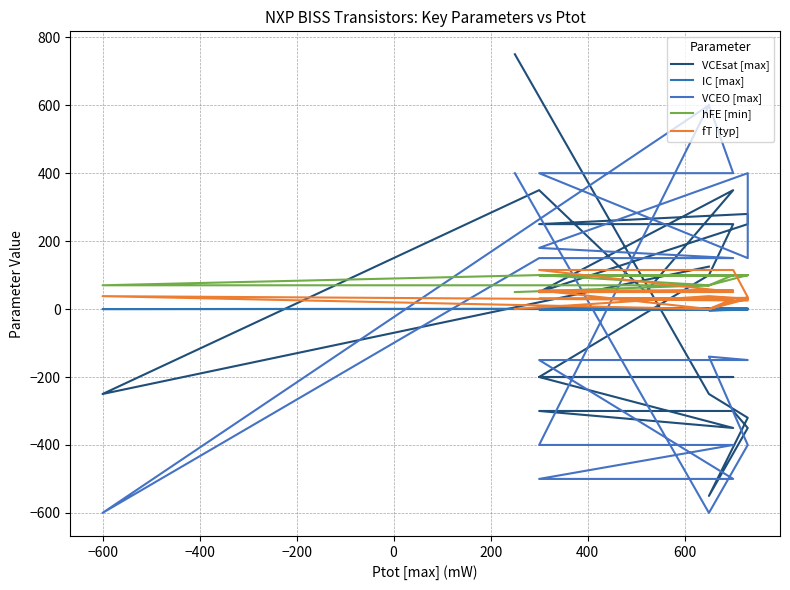

The value of VCEO [max] at 9 is 187.0. True or false?

False